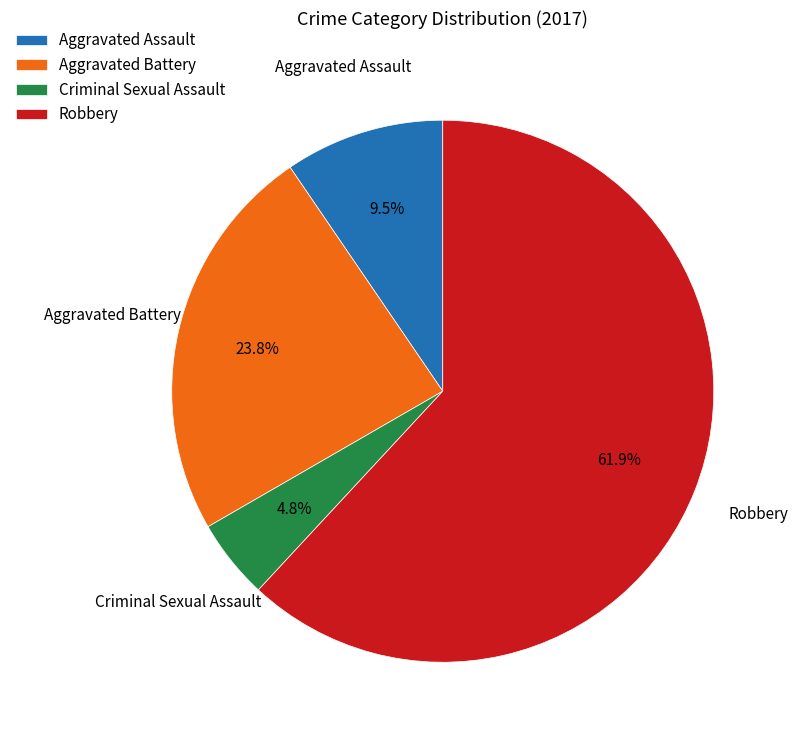

What percentage is the Robbery slice, to the nearest percent?

62%